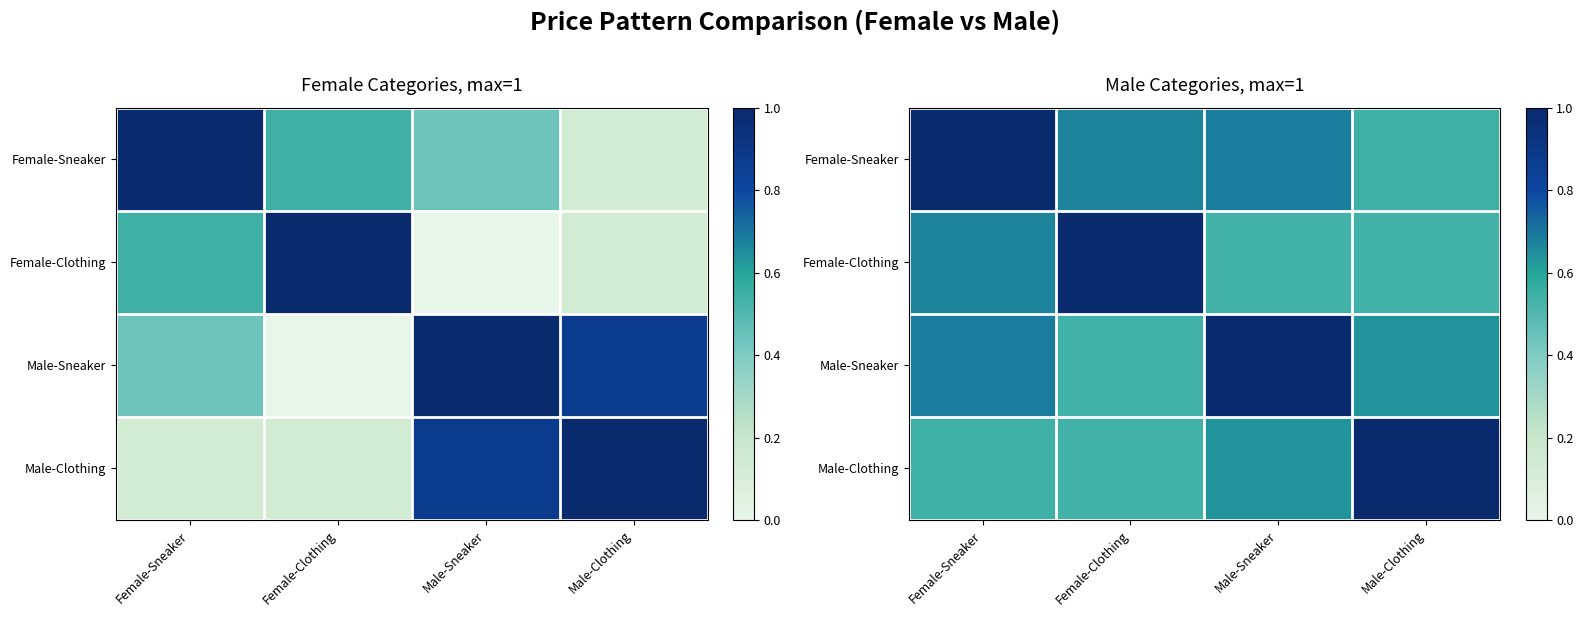

Read the Male-Sneaker value at Male-Clothing.

0.6